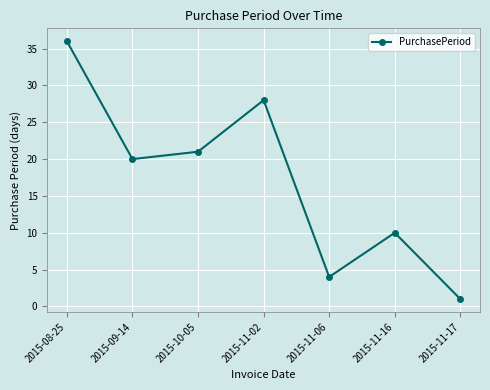

What value does the data have at 2015-08-25, to the nearest 5?

35